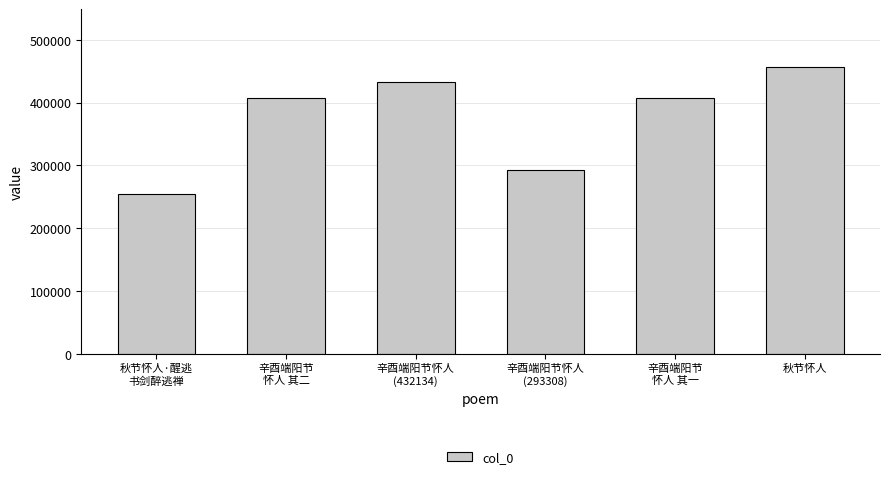

The chart shows a value of 122750 at 辛酉端阳节怀人
(293308). True or false?

False